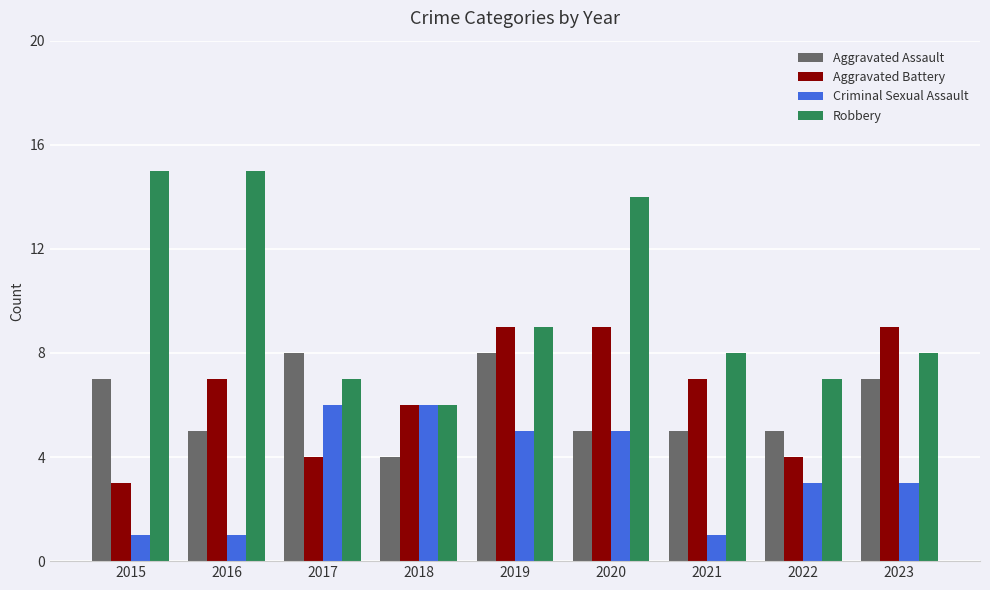

Reading left to right, list all the values displayed in this chart.

Aggravated Assault: 7	5	8	4	8	5	5	5	7
Aggravated Battery: 3	7	4	6	9	9	7	4	9
Criminal Sexual Assault: 1	1	6	6	5	5	1	3	3
Robbery: 15	15	7	6	9	14	8	7	8